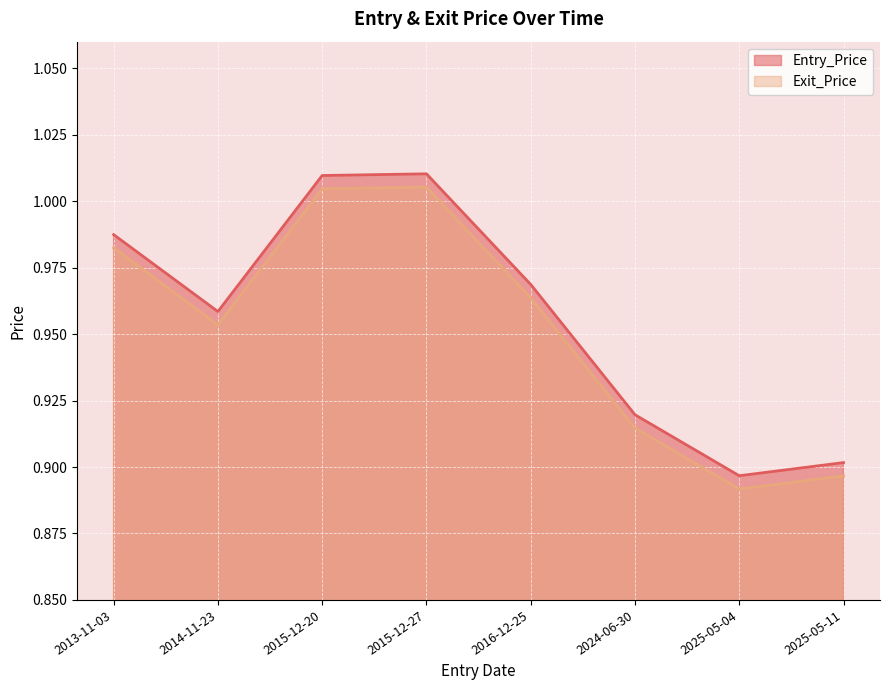

True or false: Entry_Price has a value of 0.9 at 2024-06-30.

True